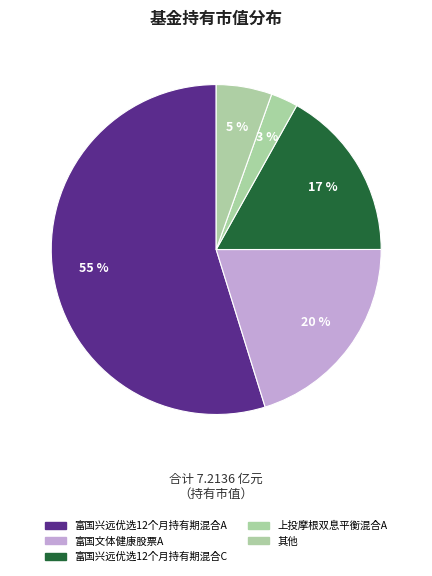

How many segments does this pie chart have?

5